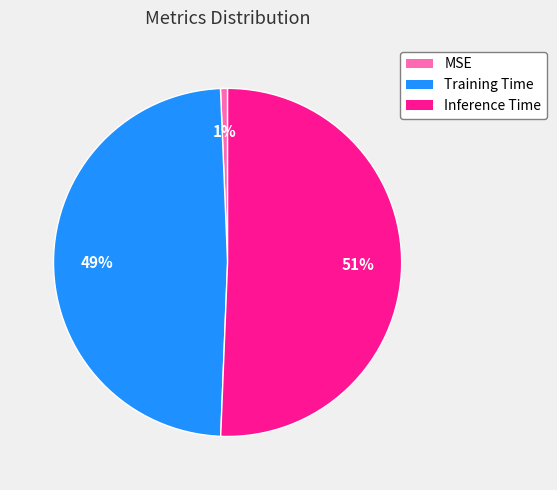

Count the number of slices in the pie.

3